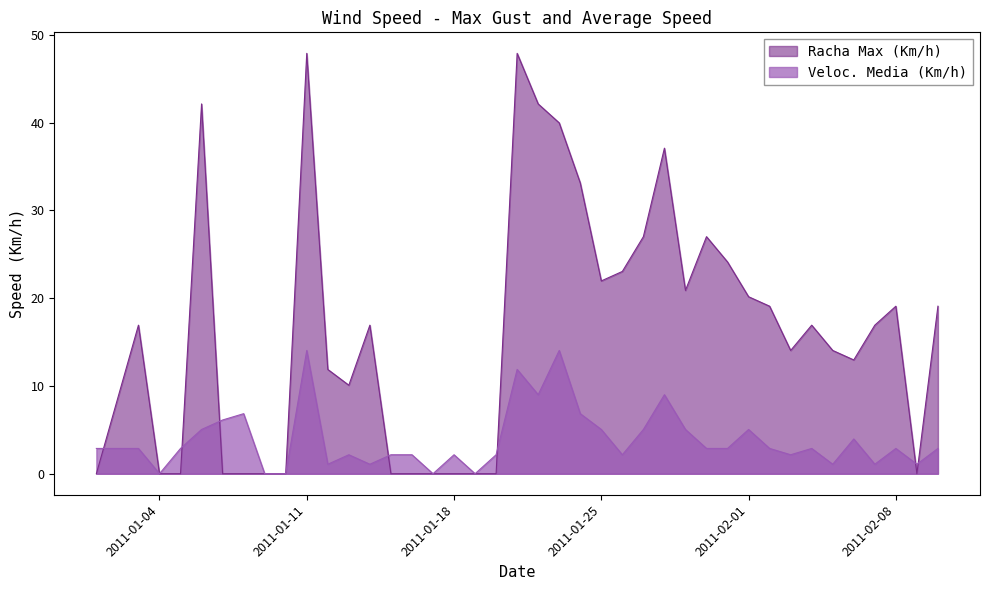

At which label does Racha Max (Km/h) reach its peak?

2011-01-11